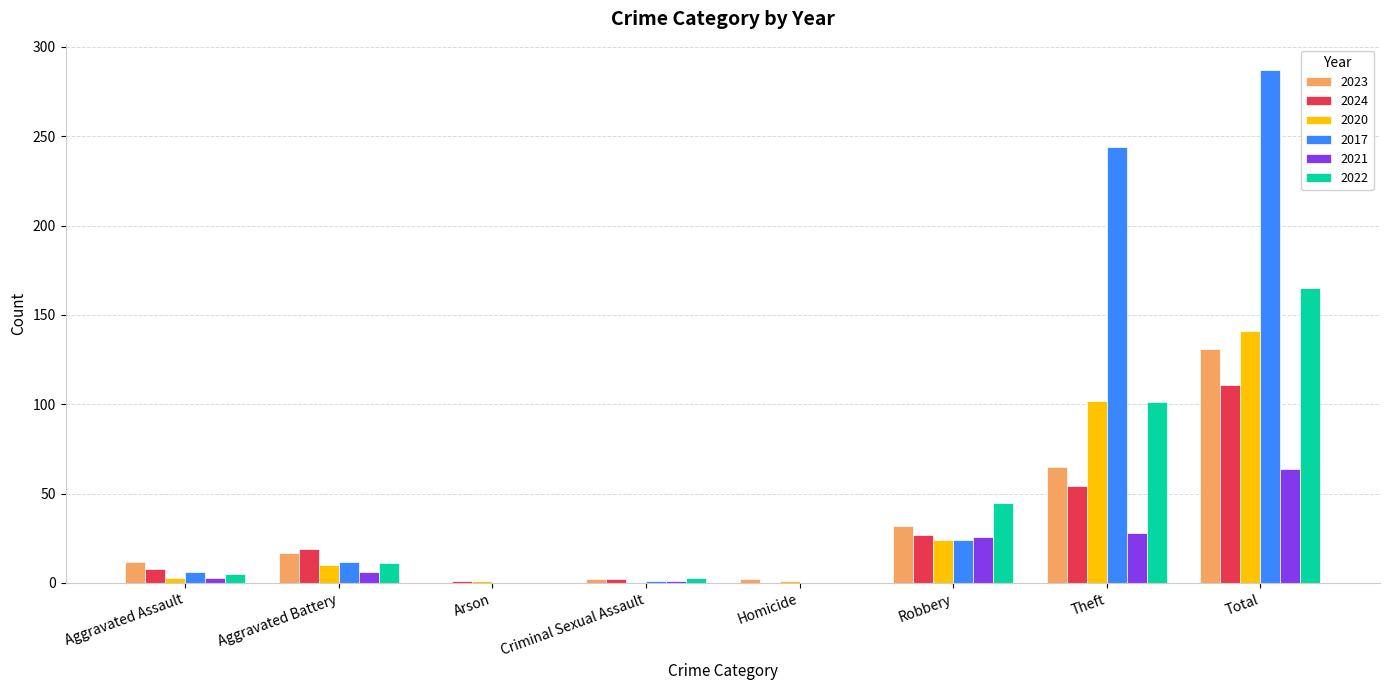

Are the bars horizontal?

No